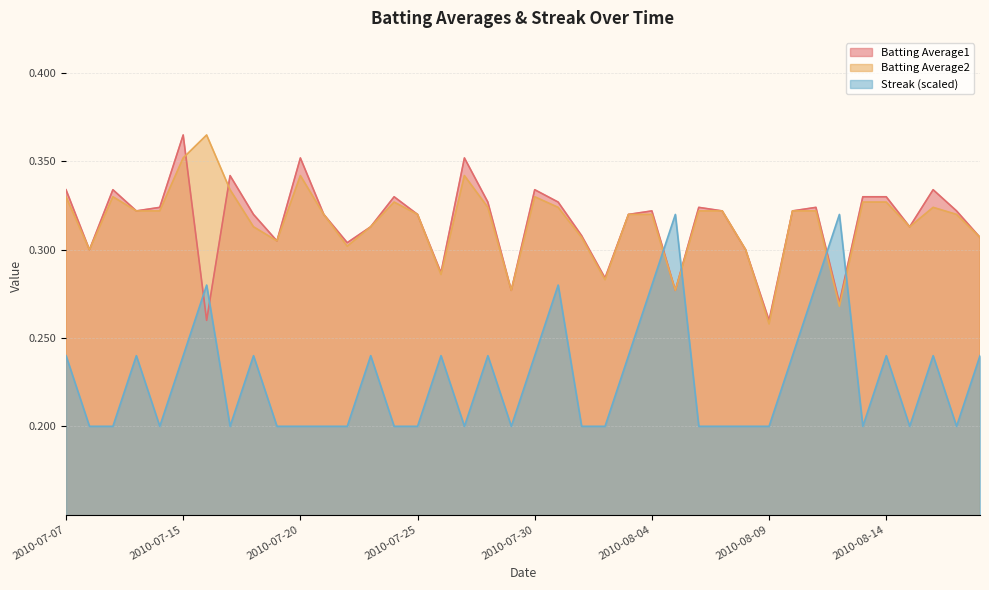

What position from the left is 2010-07-07?

1